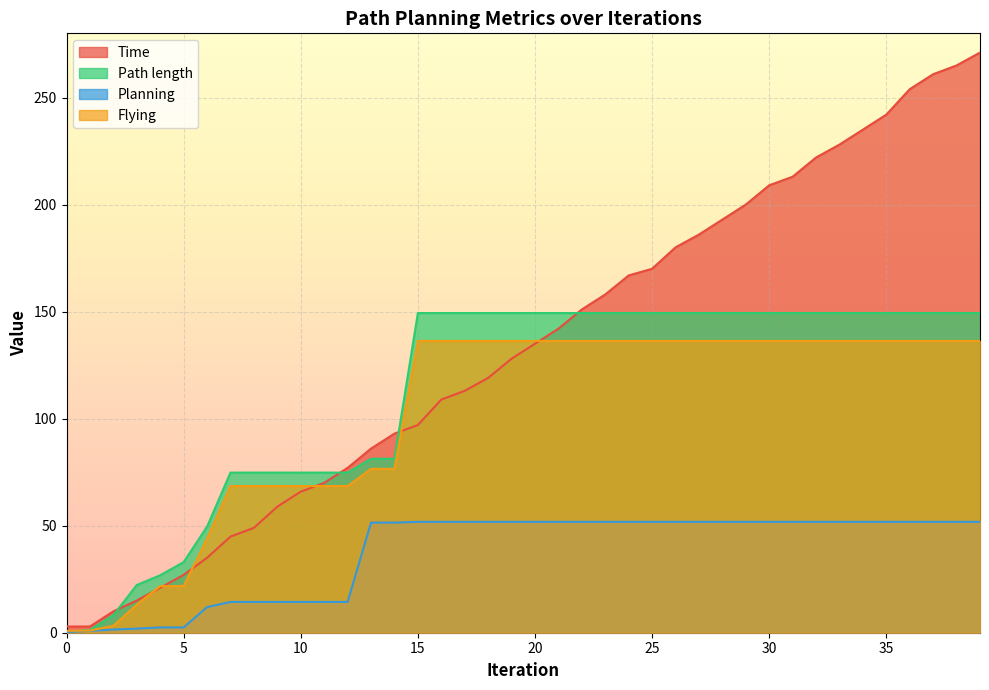

True or false: Path length has more than 0 interior local peaks.

False